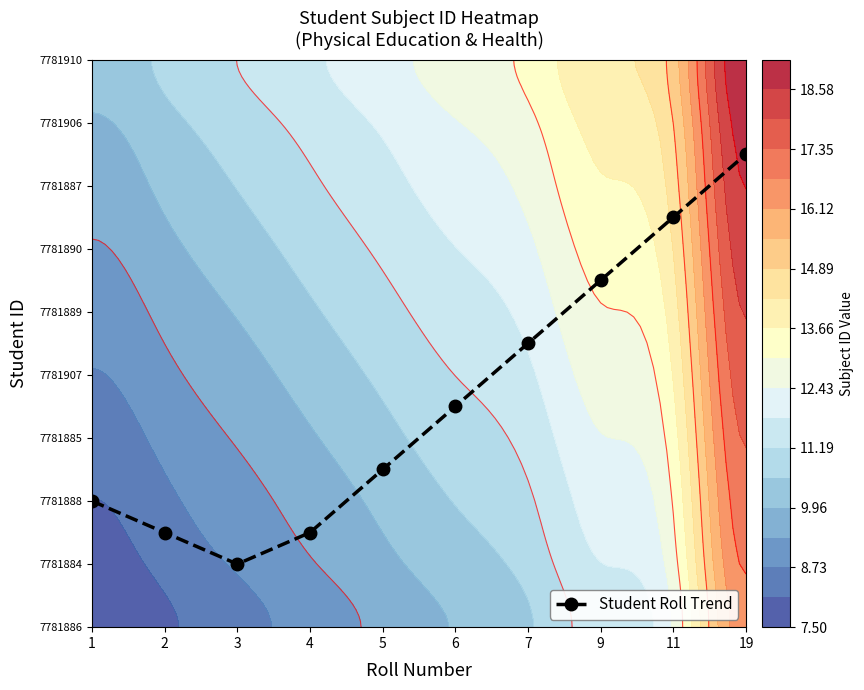

List the labels in order of value, smallest first.

3, 2, 4, 1, 5, 6, 7, 9, 11, 19